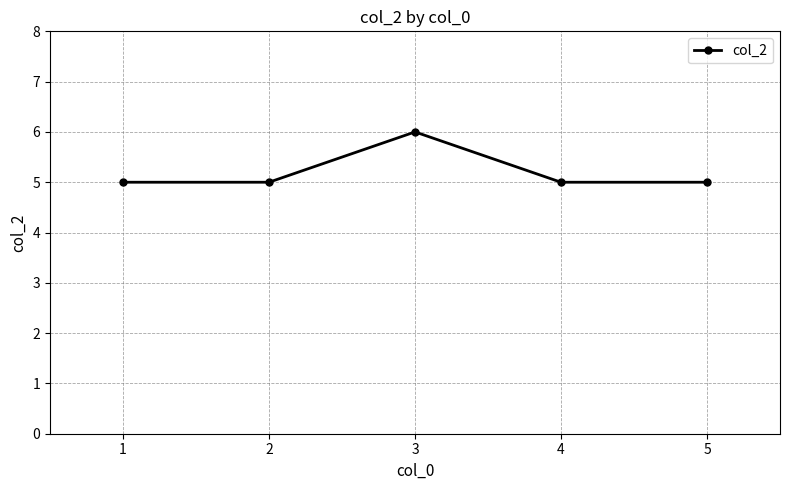

True or false: the data has more than 2 interior local peaks.

False